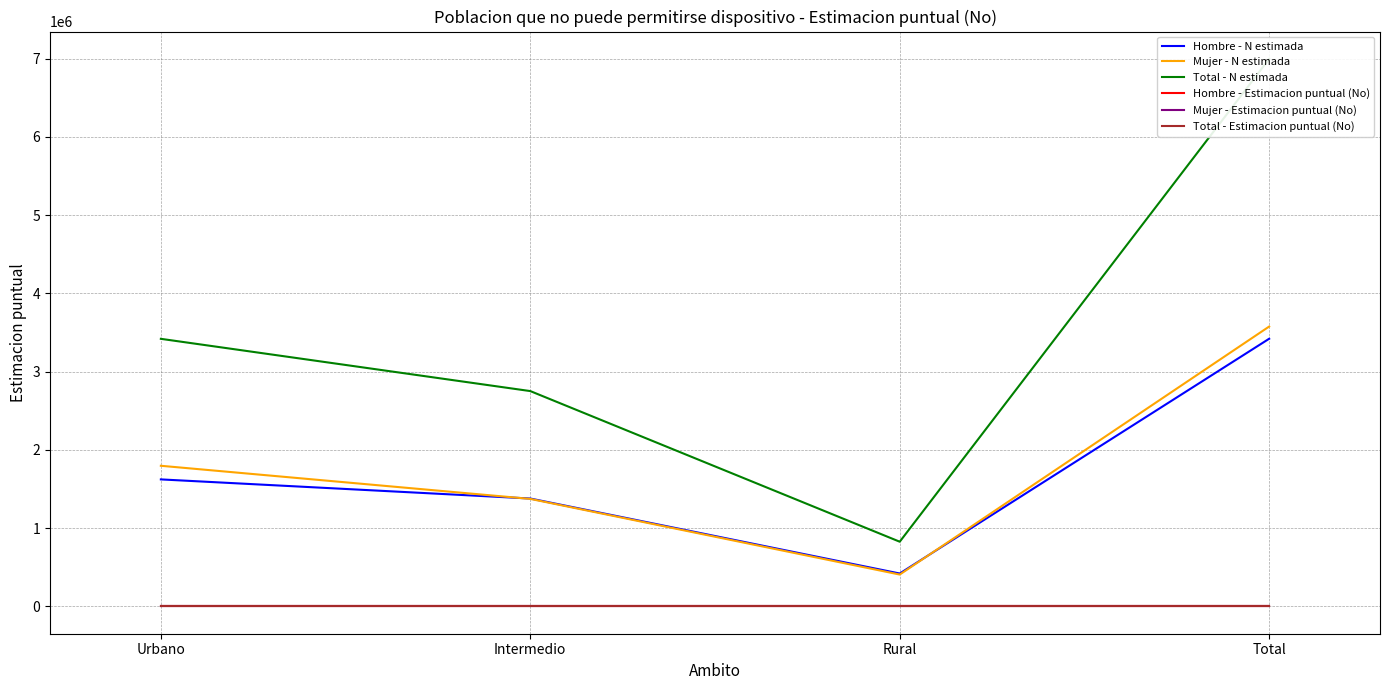

Reading left to right, extract all data points from this chart.

Hombre - N estimada: 1622147.0	1377786.0	419682.0	3419615.0
Mujer - N estimada: 1796299.0	1372958.0	406249.0	3575506.0
Total - N estimada: 3418446.0	2750744.0	825931.0	6995121.0
Hombre - Estimacion puntual (No): 0.0	0.0	0.0	0.0
Mujer - Estimacion puntual (No): 0.0	0.0	0.0	0.0
Total - Estimacion puntual (No): 0.0	0.0	0.0	0.0